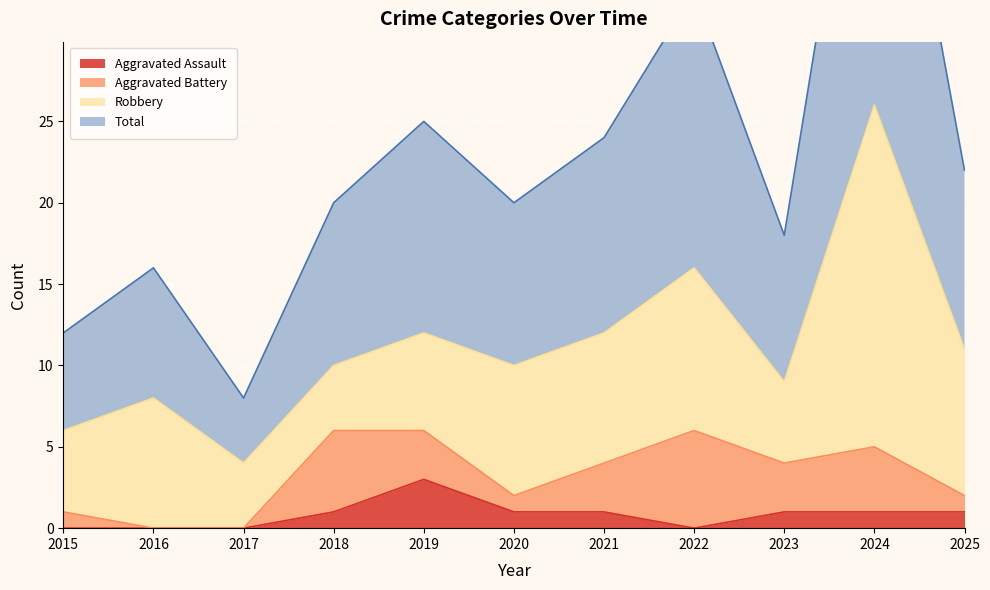

At which label does Aggravated Assault reach its peak?

2019